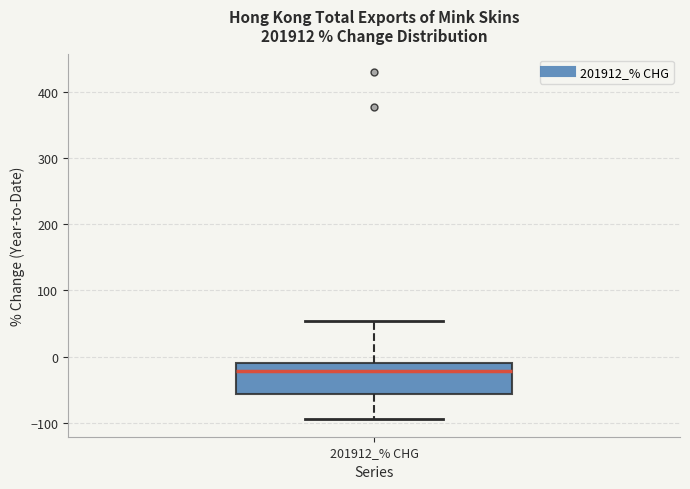

Read this box plot against the y-axis: the position of the median line, the range covered by the box, and the ends of both whiskers. The values are not printed on the chart, so give them approximately, as read against the axis.

median -20, box -60 to -10, whiskers -90 to 50